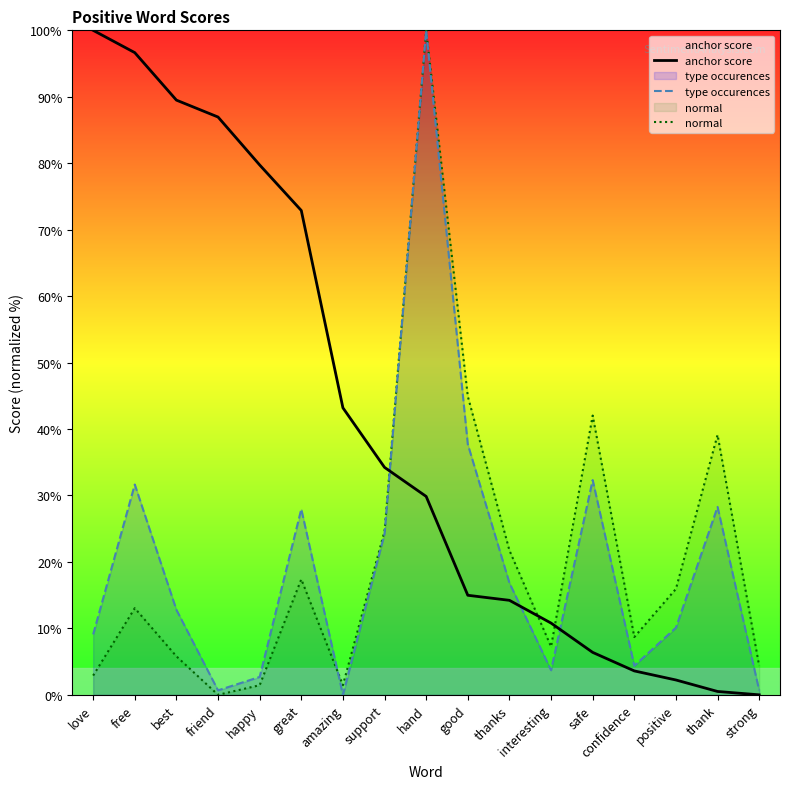

At best, list the series in order from largest to smallest.

anchor score, type occurences, normal